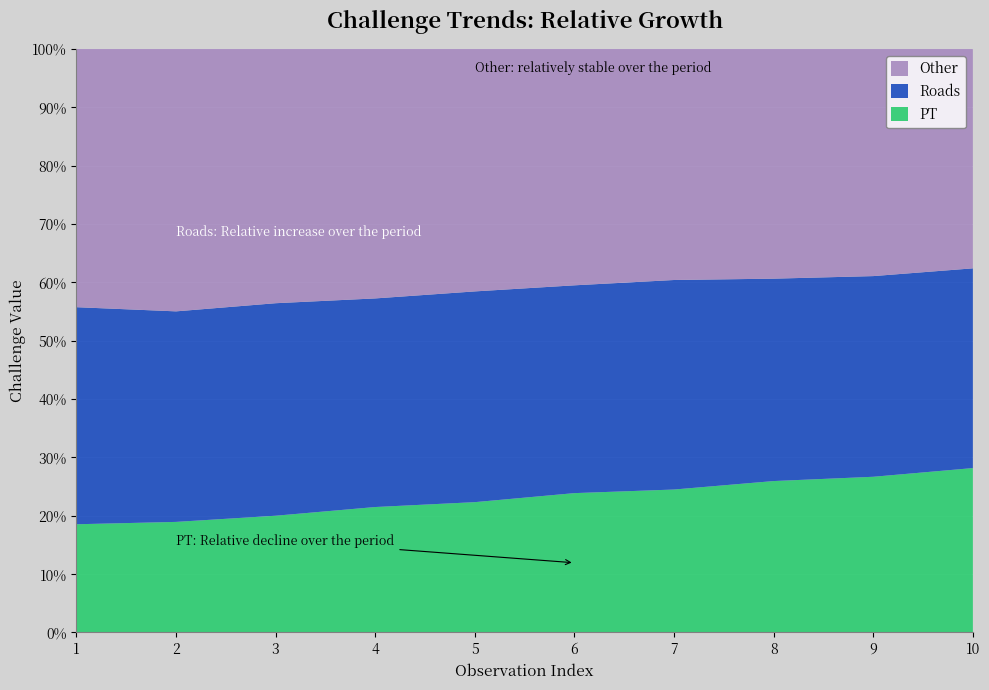

Reading right to left, list all the values displayed in this chart.

PT: 316	287	276	251	238	217	202	184	168	152
Roads: 384	370	369	368	355	351	336	335	320	305
Other: 422	419	419	406	404	404	402	401	399	363